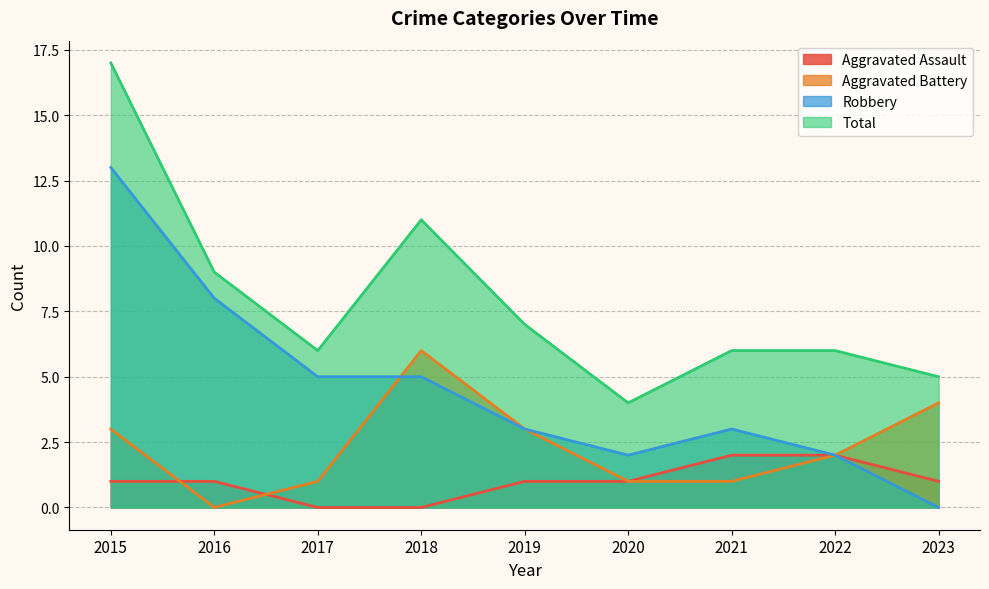

List the labels in order of Robbery value, smallest first.

2023, 2020, 2022, 2019, 2021, 2017, 2018, 2016, 2015